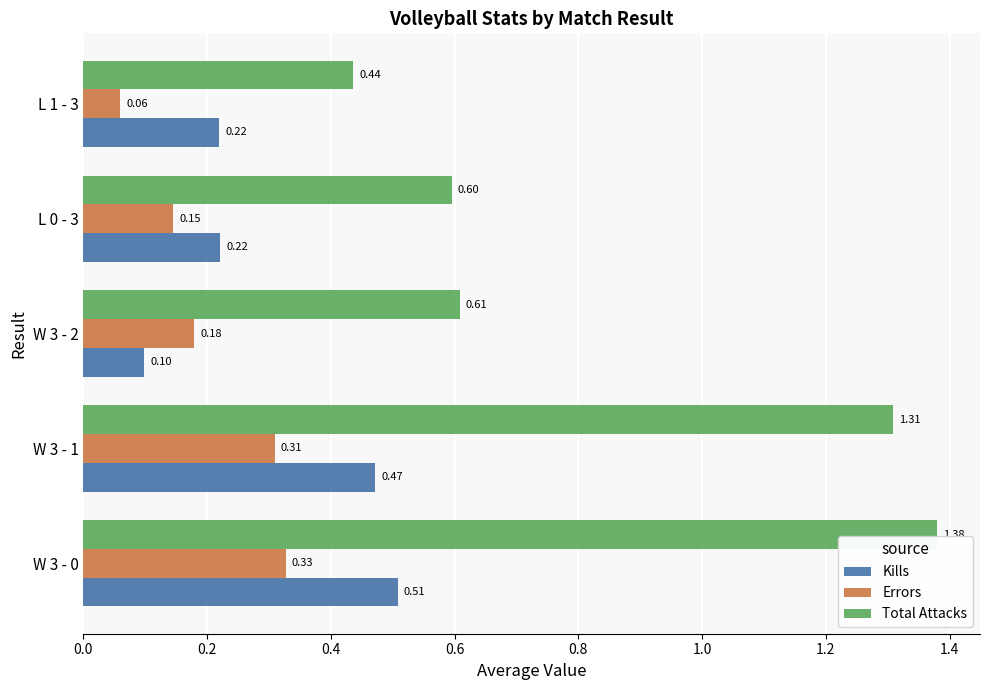

What are all the series names shown in the legend?

Kills, Errors, Total Attacks